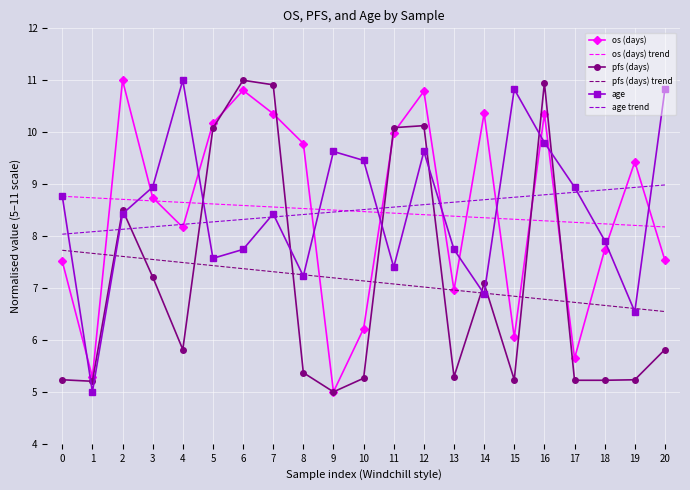

The pfs (days) trend series shows 3.3 at 18. True or false?

False